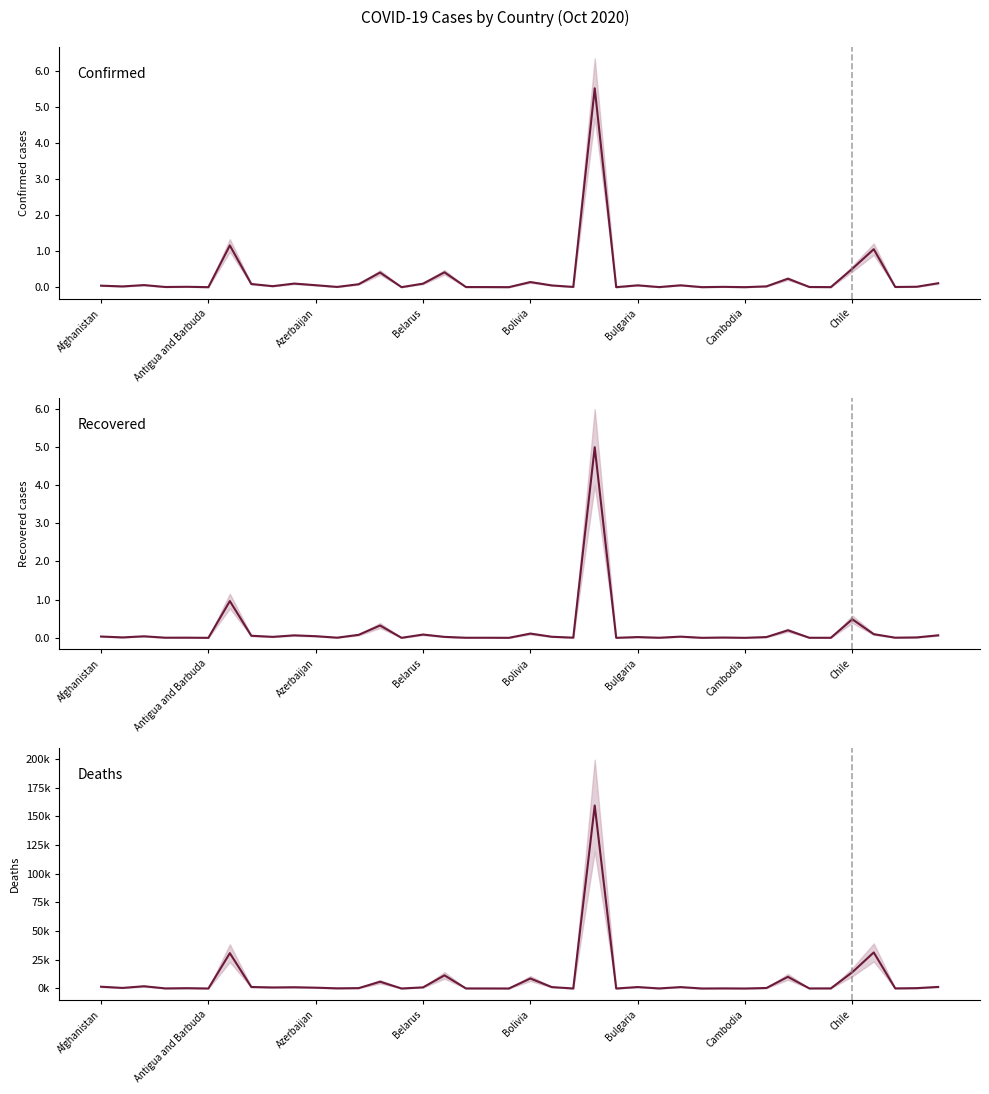

Reading right to left, extract all data points from this chart.

Confirmed: 108866	11306	5290	1053122	508571	1483	4866	234939	21793	291	8694	582	51496	2477	51041	148	5516658	6642	48137	141631	348	2643	3462	412314	97499	236	406364	81466	6644	54174	99576	27590	87432	1157179	127	10558	4665	57651	20634	41425
Recovered: 66202	10585	3887	95870	485152	1314	1924	196935	20117	283	7913	511	31330	2218	19877	143	4987435	4676	27870	111178	319	2330	2148	24906	85982	218	322703	78365	4257	42996	64987	25324	54316	961101	116	4107	3377	40014	11097	34321
Deaths: 1371	307	92	31421	14158	98	62	10163	426	0	95	1	1219	67	1254	3	159477	24	1212	8715	0	41	58	11452	977	7	5905	319	142	718	1082	907	1300	30792	3	279	75	1956	502	1536